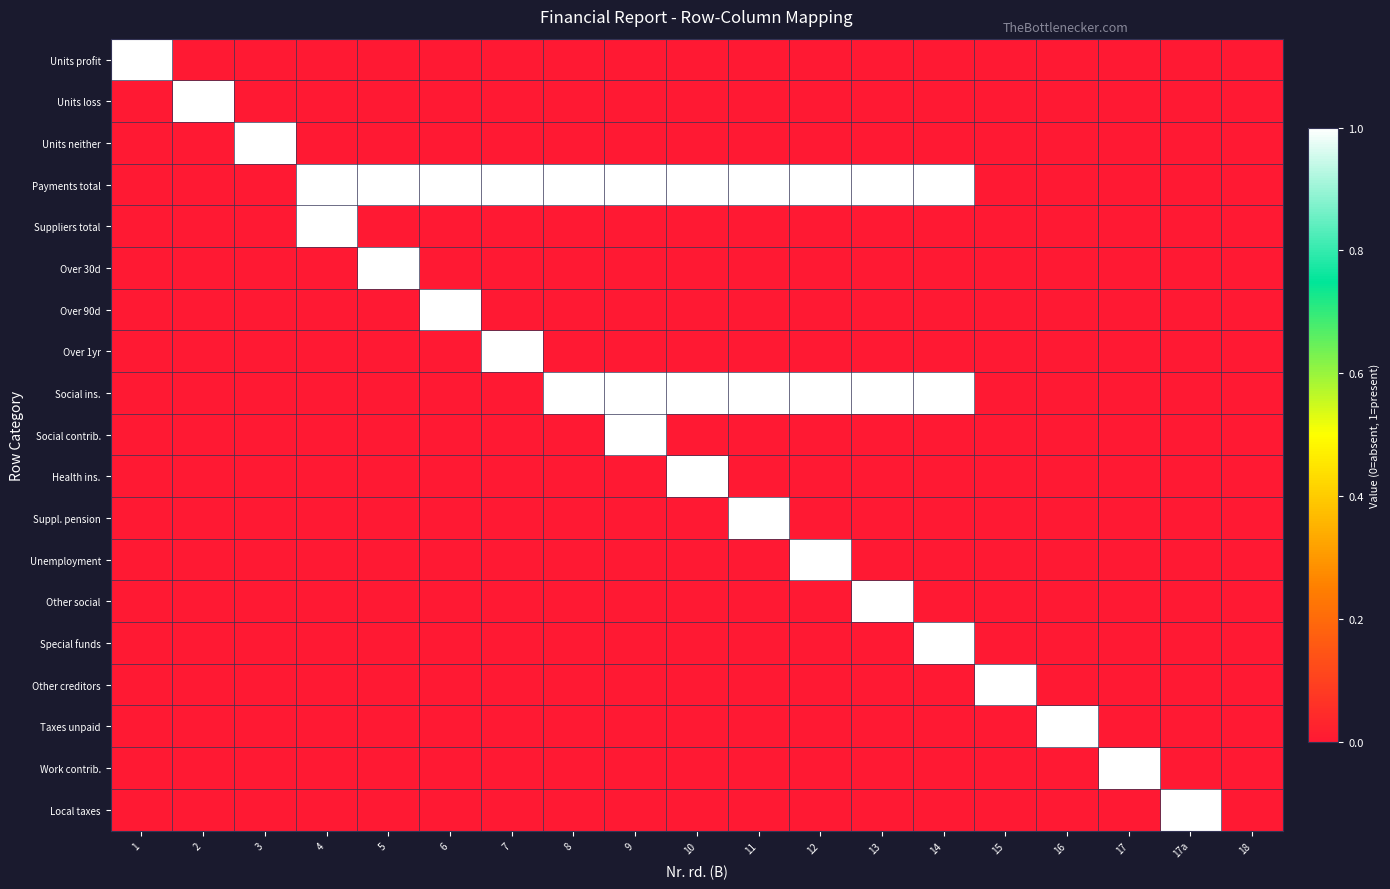

At which category is the sum across all series the highest?

9